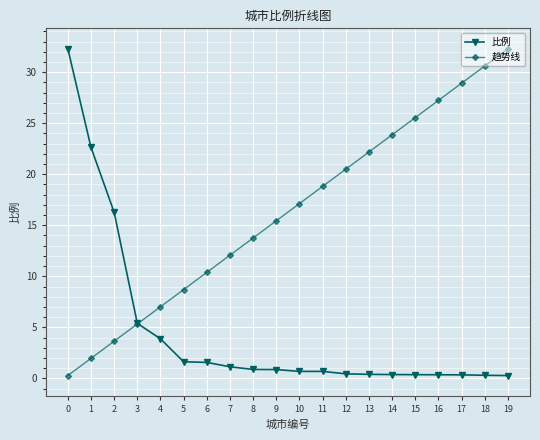

Is it true that 比例 equals 0.3 at 18?

True